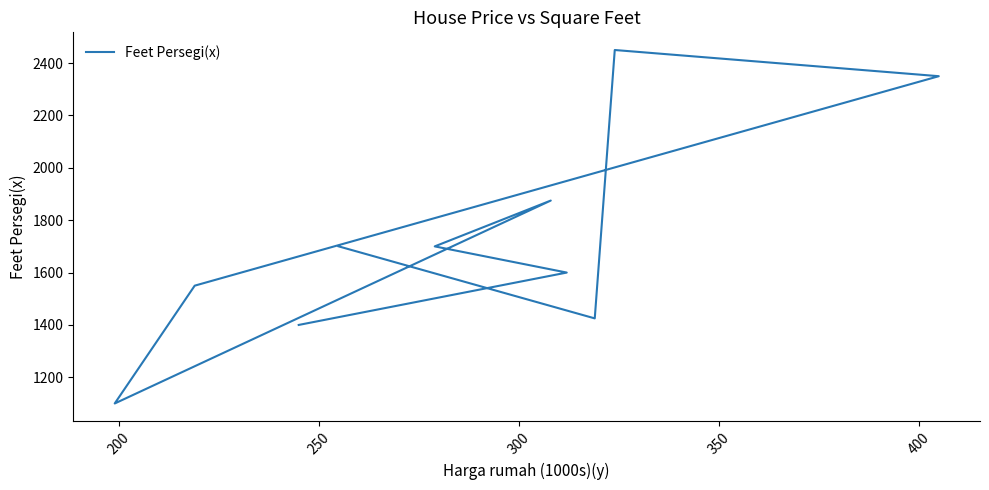

How many data points does each series have?

10